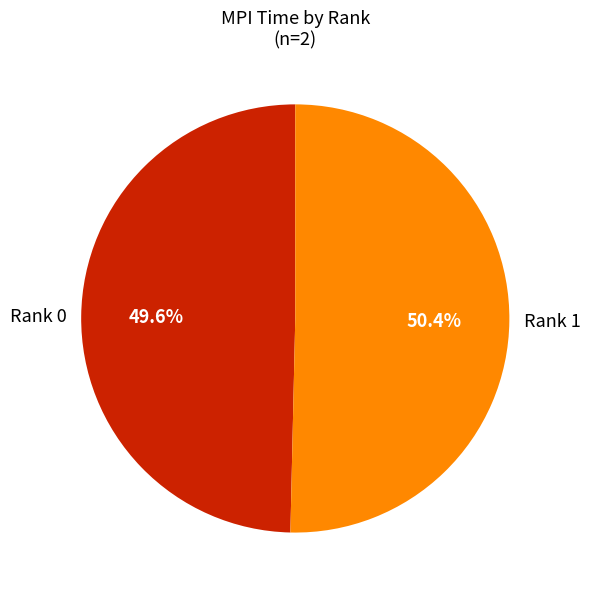

Does Rank 1 represent more than half of the total?

Yes